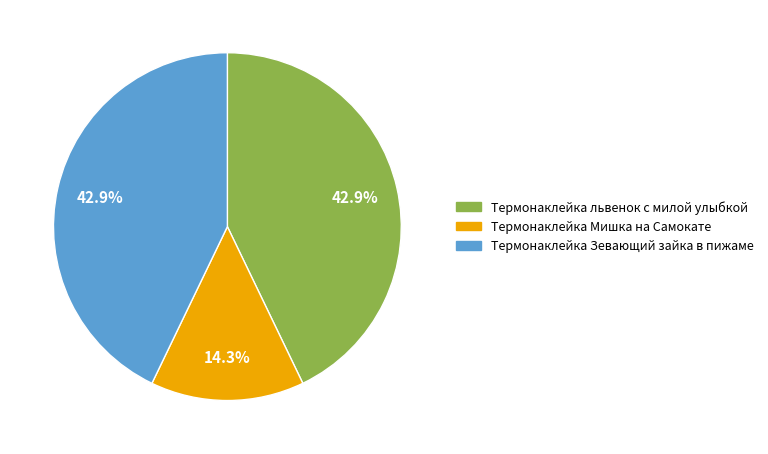

Approximately how many times larger is the value at Термонаклейка львенок с милой улыбкой compared to Термонаклейка Мишка на Самокате?

3.0